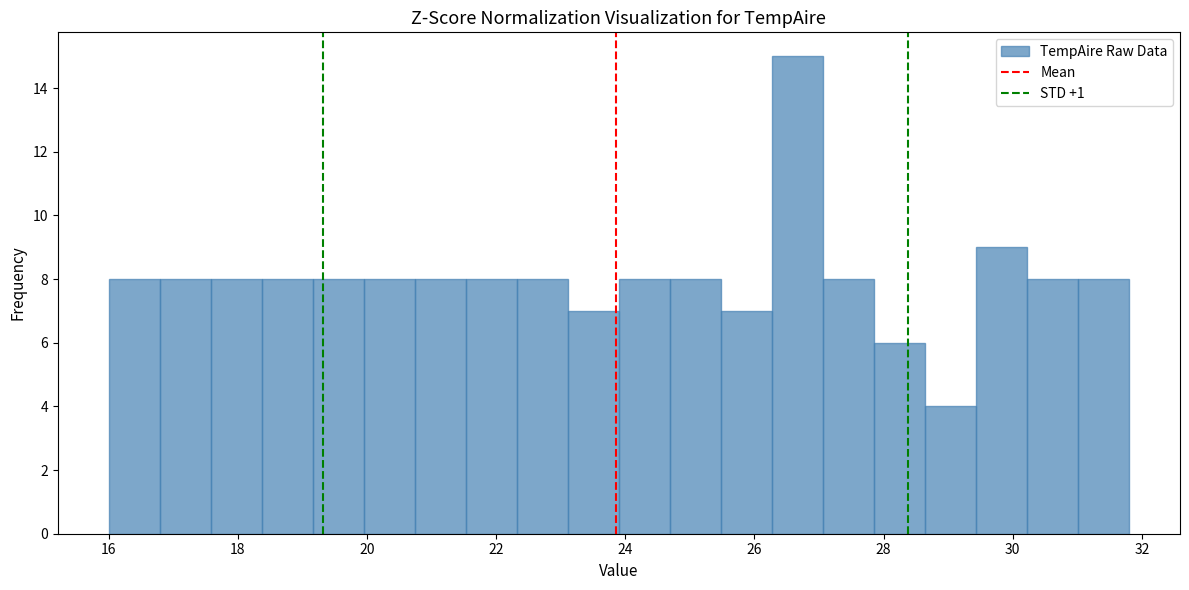

Read against the x-axis, roughly where is the centre of the tallest bar?

26.6